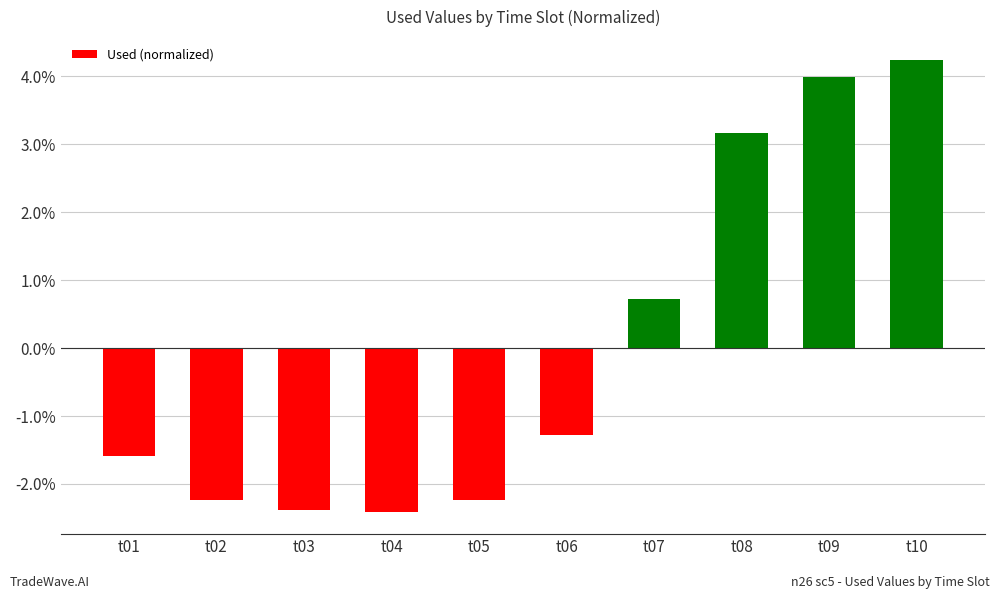

What is the value of the 4th bar from the left?

-2.4